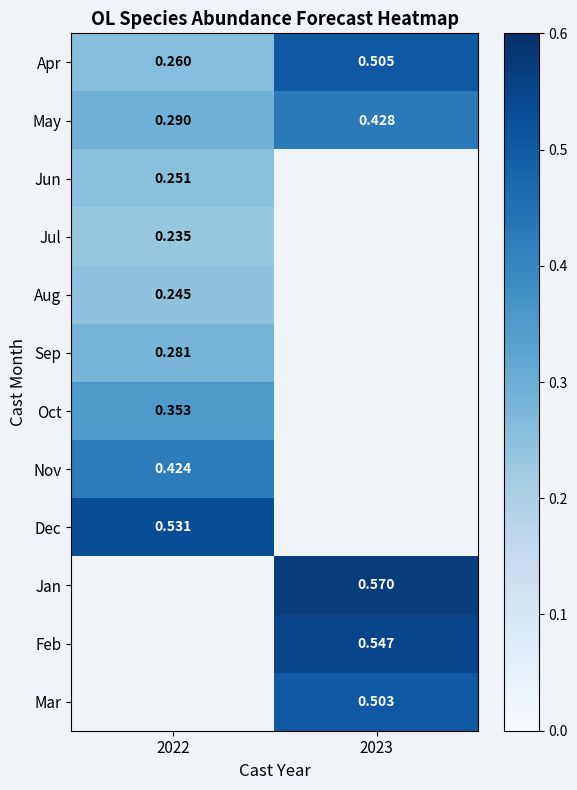

Read the Jul value at 2022.

0.2